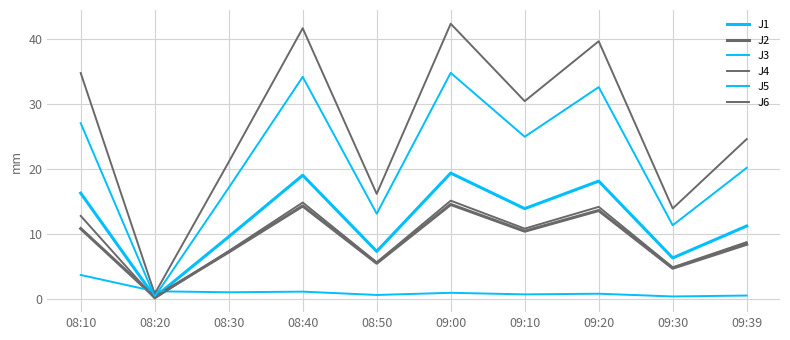

Is it true that J4 equals 33.0 at 08:30?

False